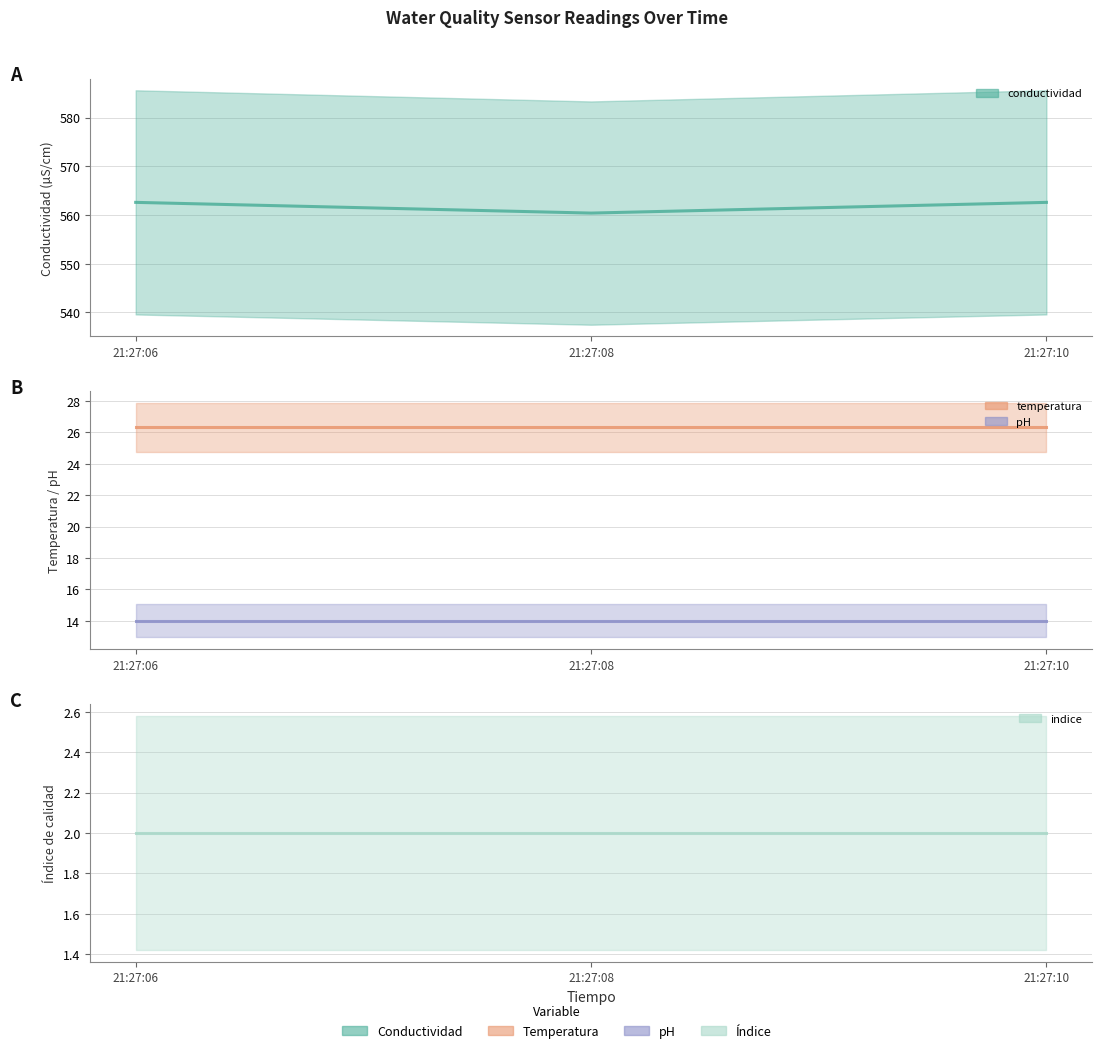

Rank the series at 2024-04-29 21:27:08 from lowest to highest value.

indice, pH, temperatura, conductividad